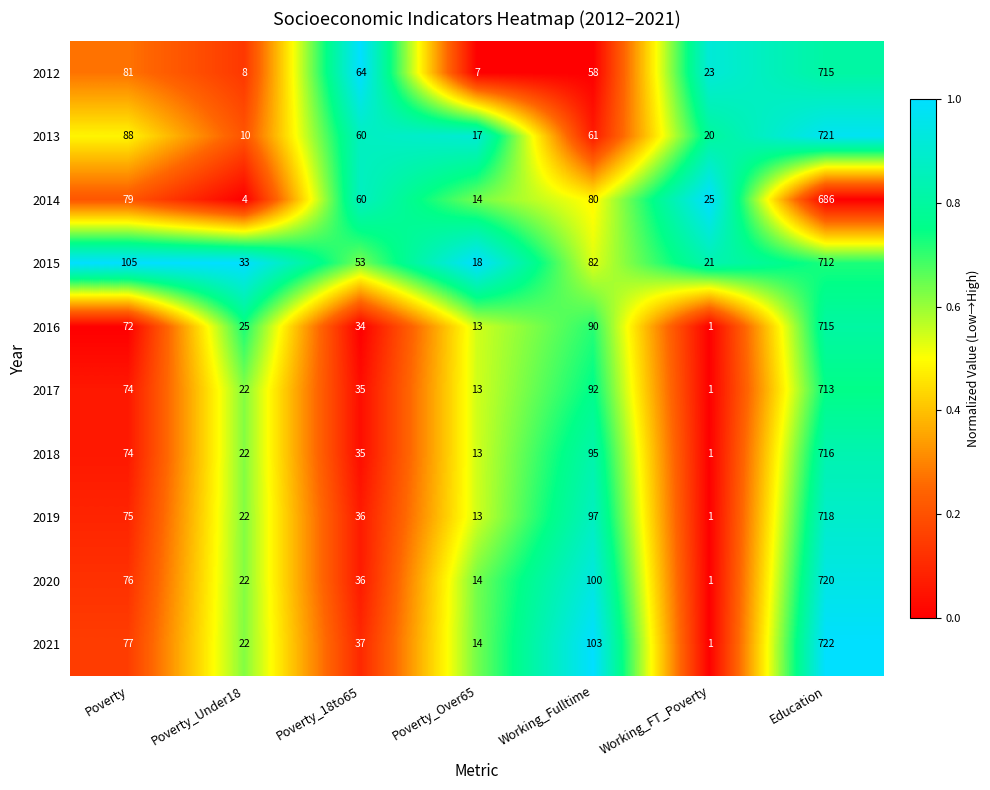

How many distinct data groups are displayed?

10